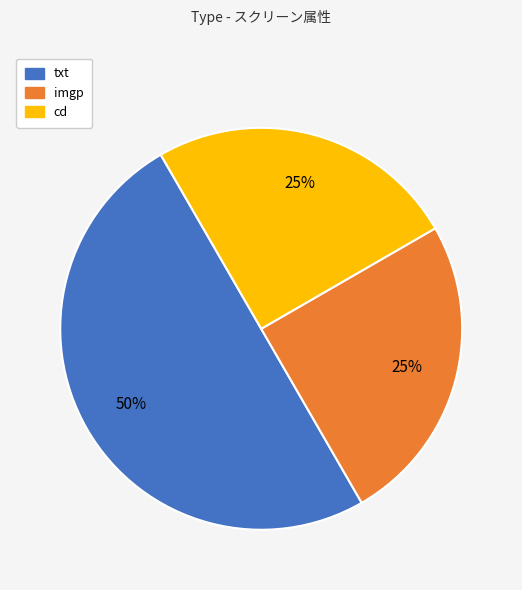

What is the largest slice in the pie chart?

txt